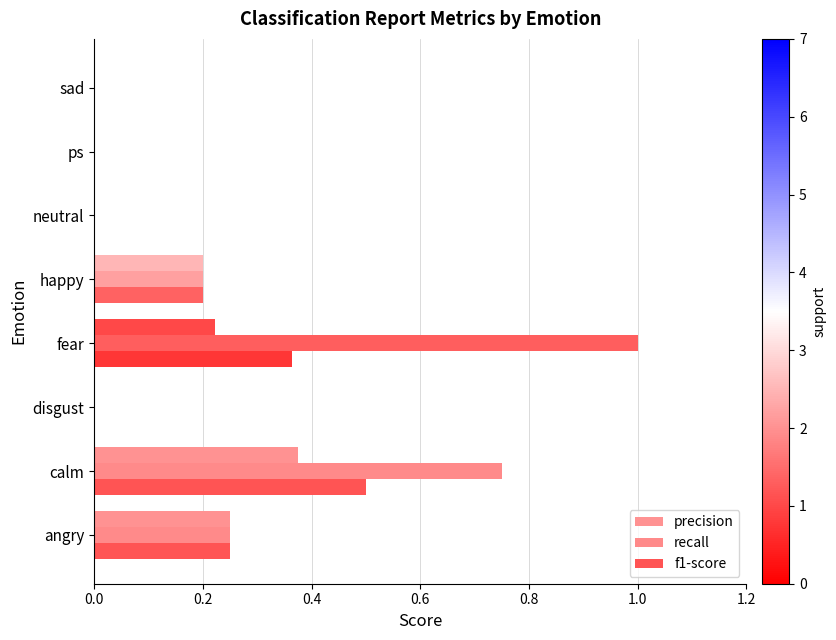

How many data points does each series have?

8